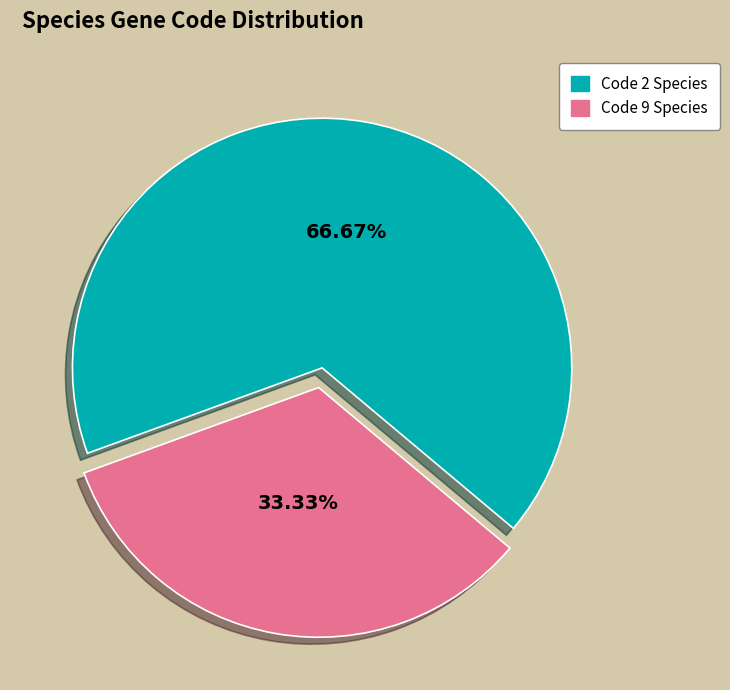

Is there any slice that represents more than half of the pie?

Yes